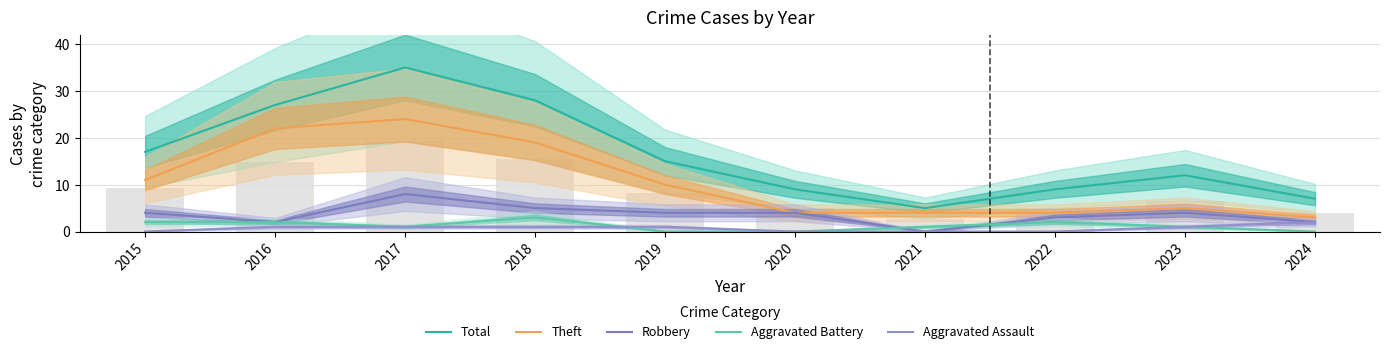

Reading right to left, extract all data points from this chart.

Total: 7	12	9	5	9	15	28	35	27	17
Theft: 3	5	4	4	4	10	19	24	22	11
Robbery: 2	4	3	0	4	4	5	8	2	4
Aggravated Battery: 0	1	2	1	0	0	3	1	2	2
Aggravated Assault: 2	1	0	0	0	1	1	1	1	0